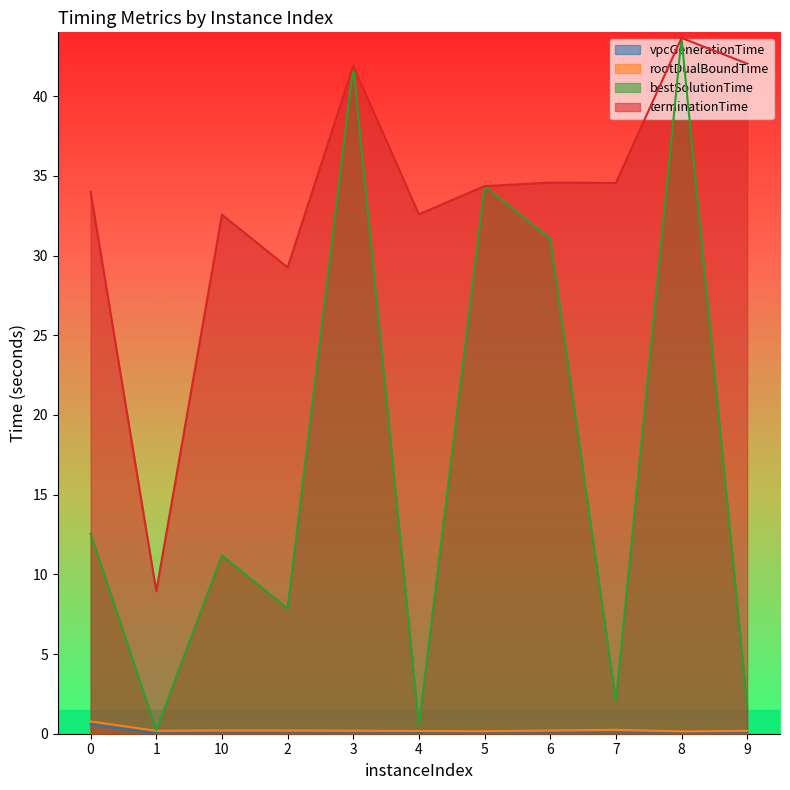

Is it true that rootDualBoundTime equals 0.2 at 1?

True